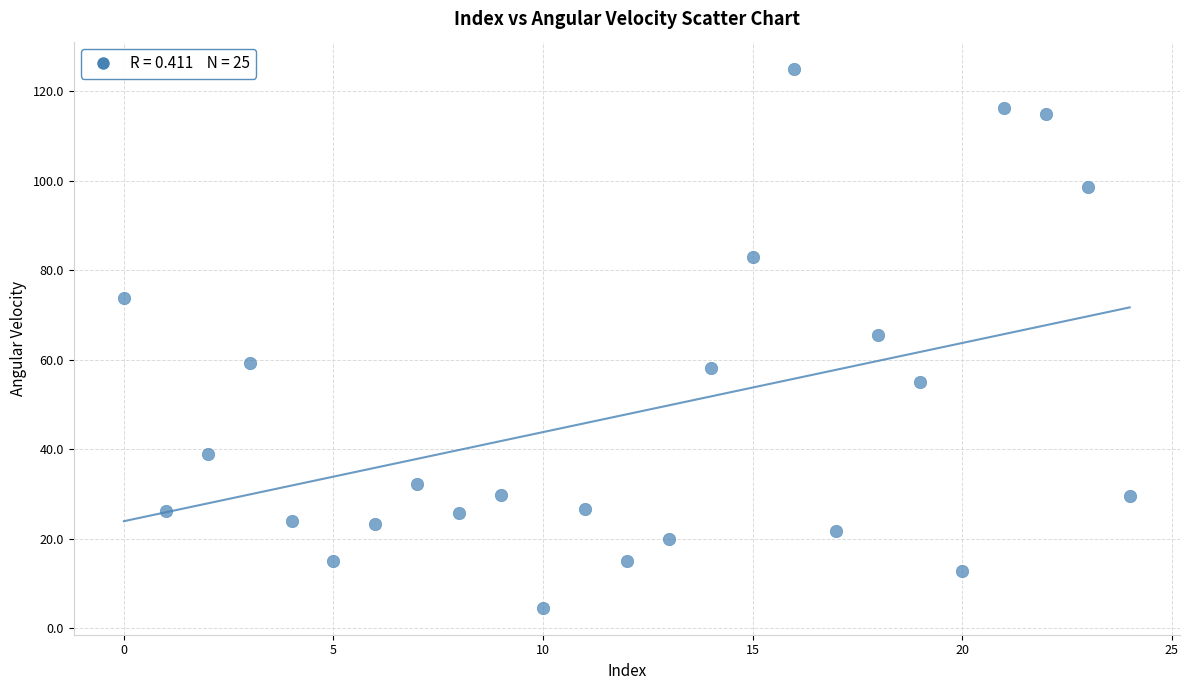

What Y value in the scatter plot is closest to 64?

65.5